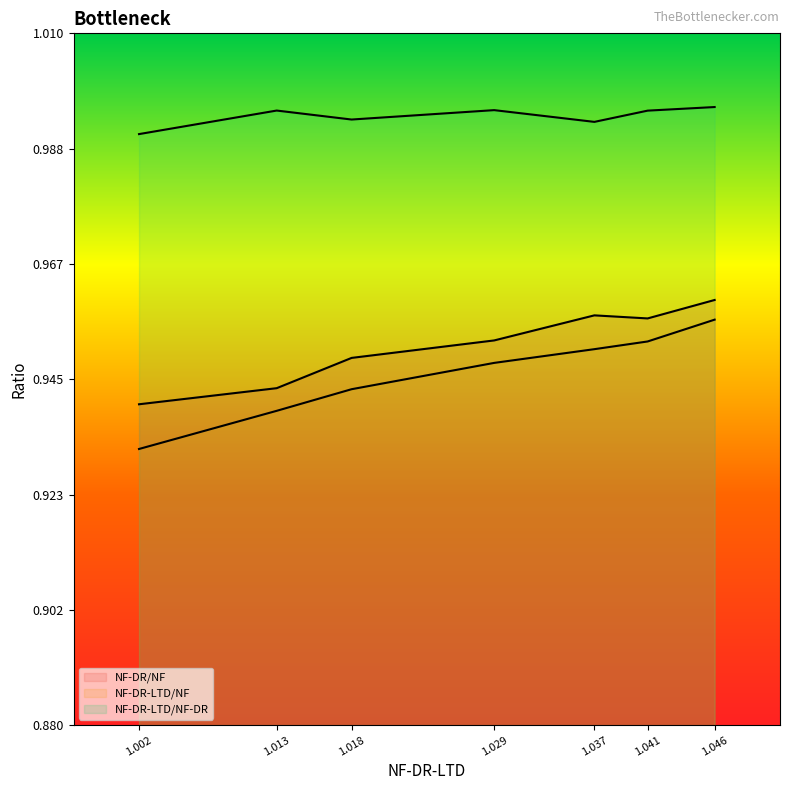

List the series in order of their peak value, highest first.

NF-DR-LTD/NF-DR, NF-DR/NF, NF-DR-LTD/NF